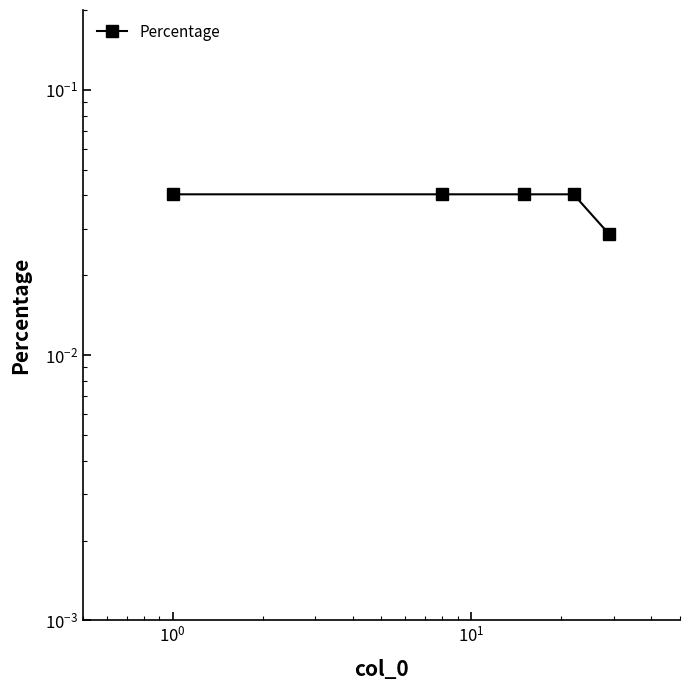

Does the chart have visible grid lines?

No